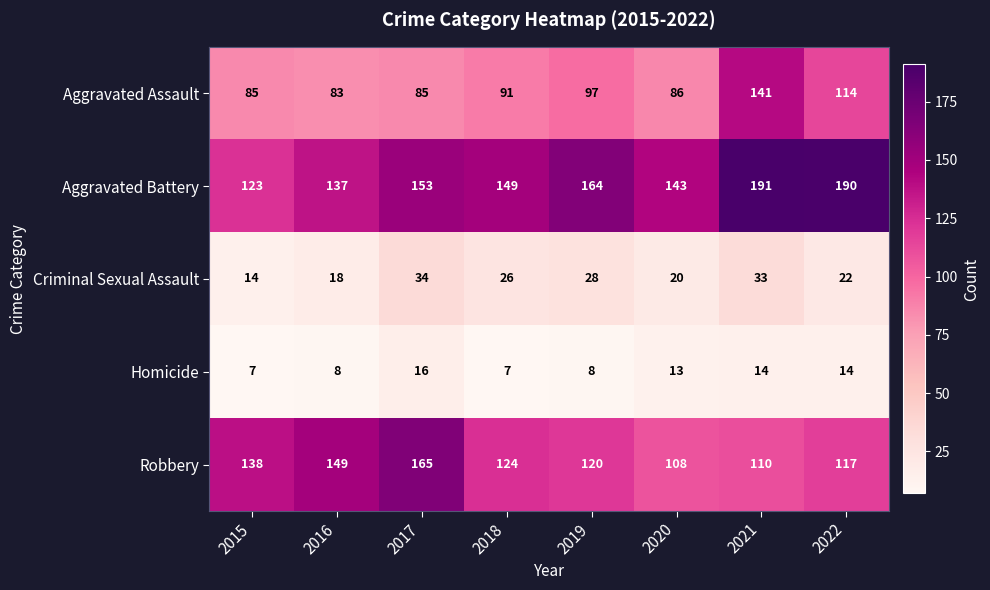

Which series has the widest spread of values?

Aggravated Battery